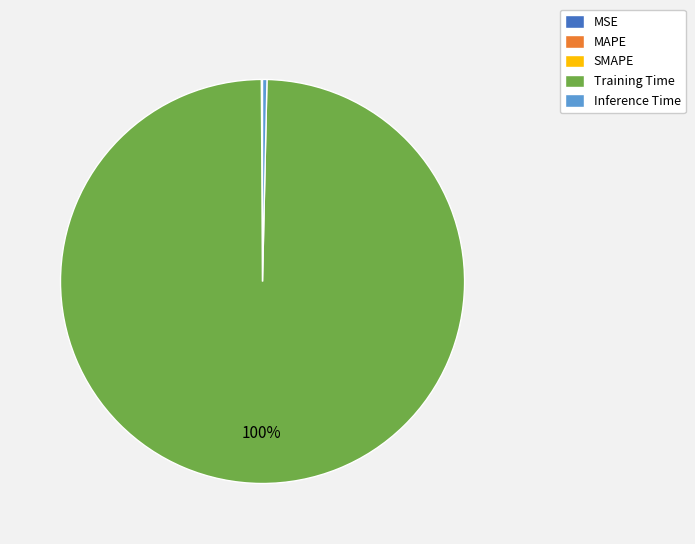

Does any single category account for the majority?

Yes